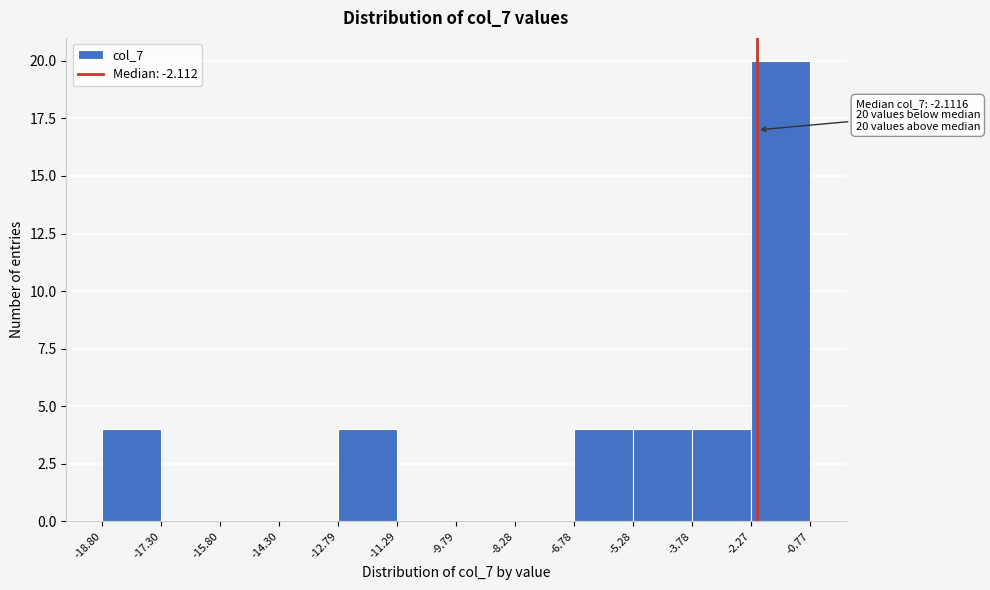

Which range on the x-axis has the tallest bar?

-2.27 to -0.77